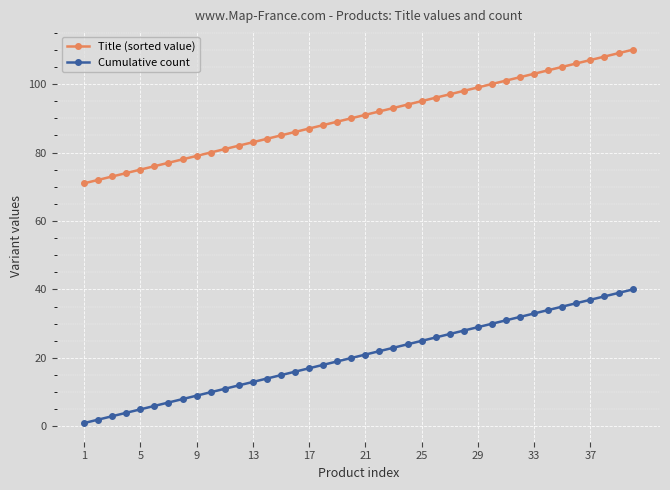

Which series has the largest total across all categories?

Title (sorted value)